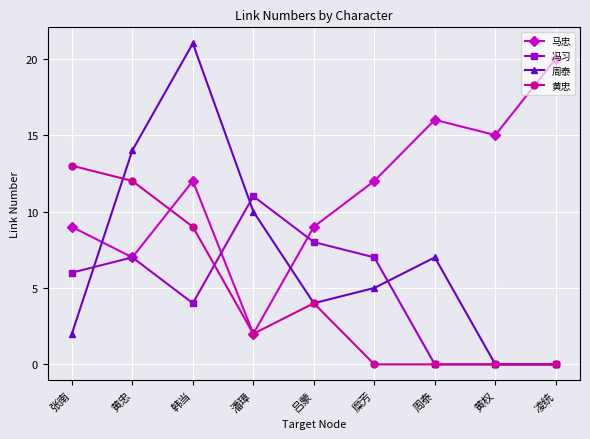

What is the total value across all series at 潘璋?

25